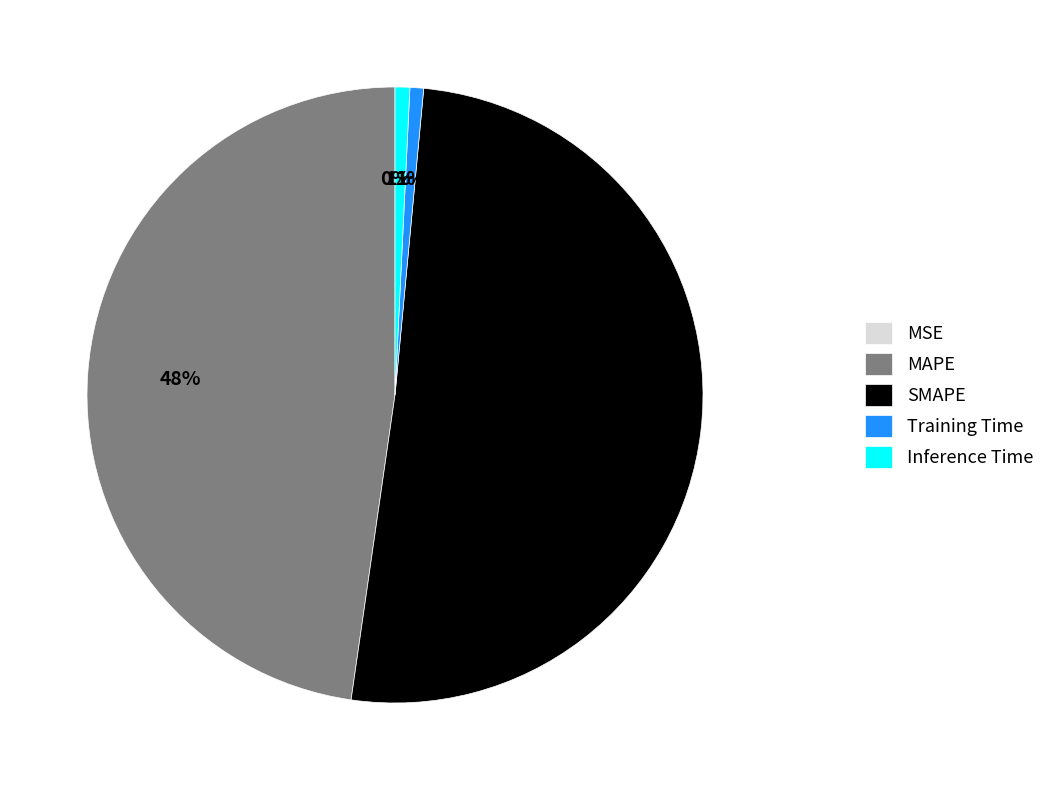

The SMAPE slice represents 51% of the pie. True or false?

True